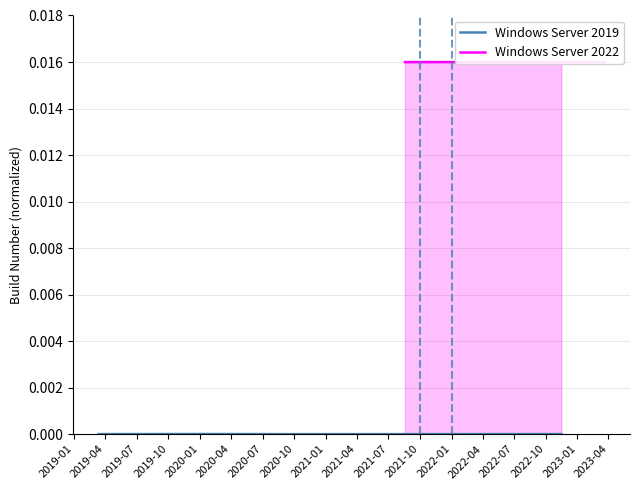

Which has a higher value, 2019-01 or 2022-07?

2019-01